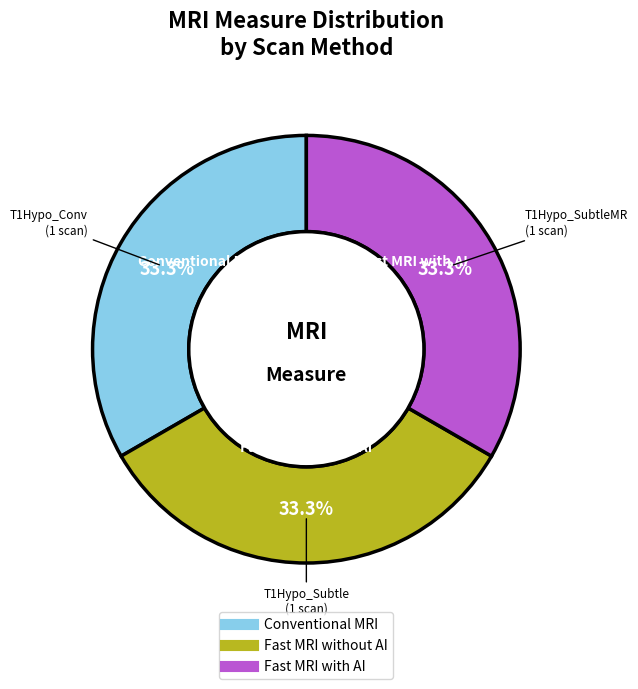

Count the number of slices in the pie.

3